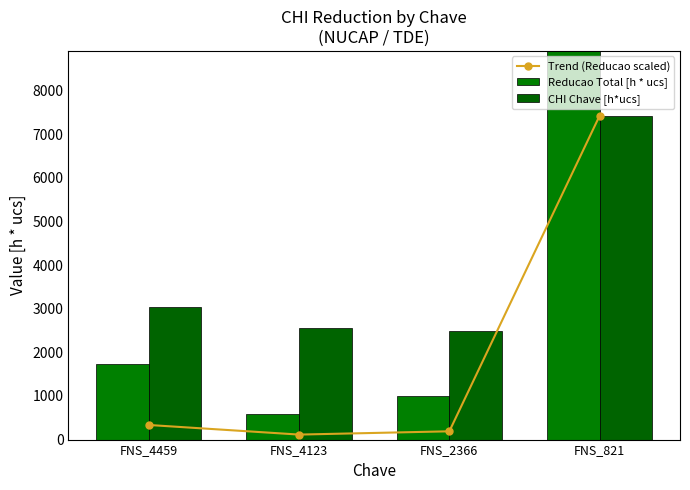

What is the average value of the CHI Chave [h*ucs] series?

3871.7